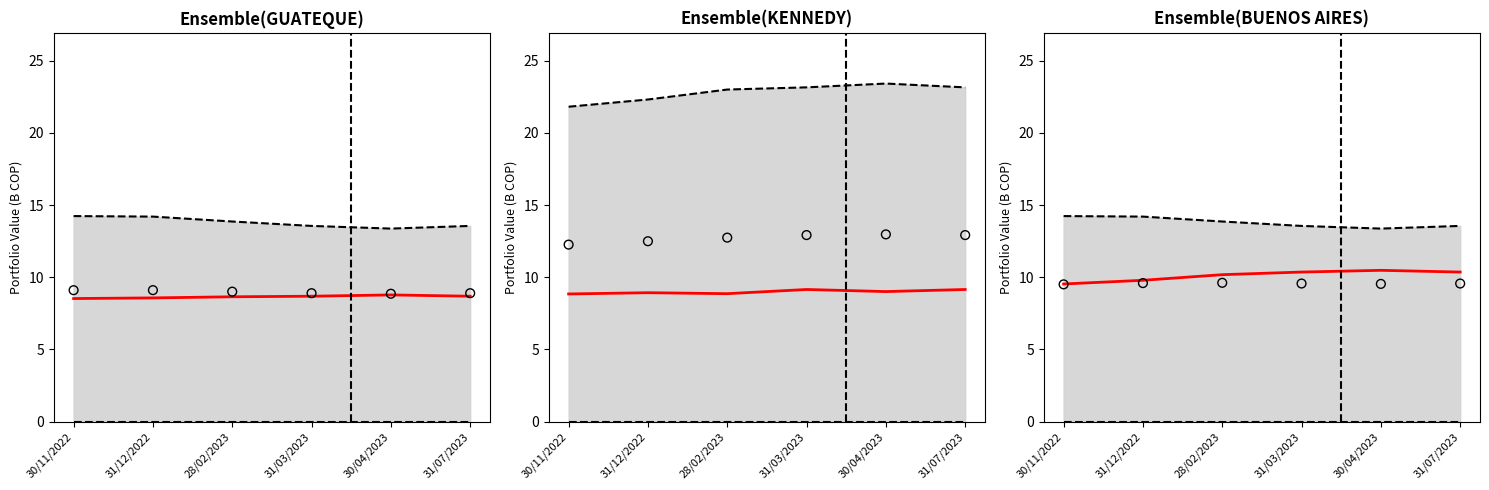

At which category is the sum across all series the highest?

28/02/2023